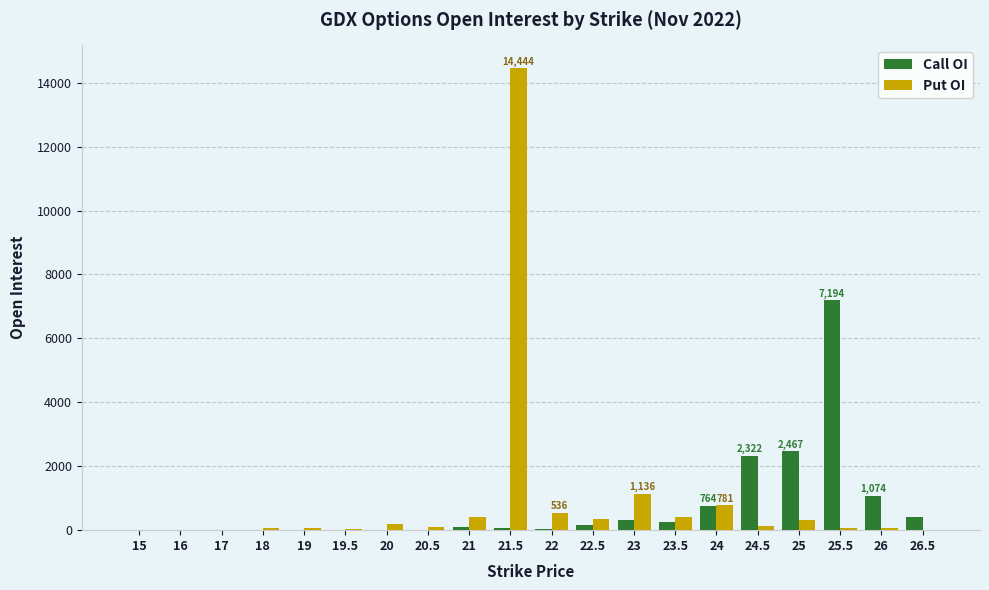

Which series changed the most between 22 and 23?

Put OI